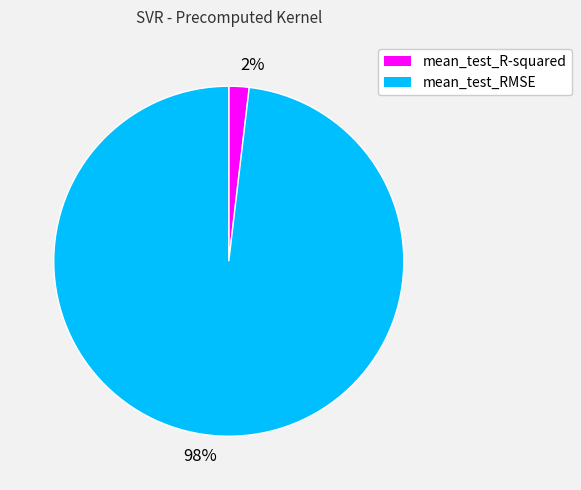

Combined, do mean_test_R-squared and mean_test_RMSE account for over 50%?

Yes